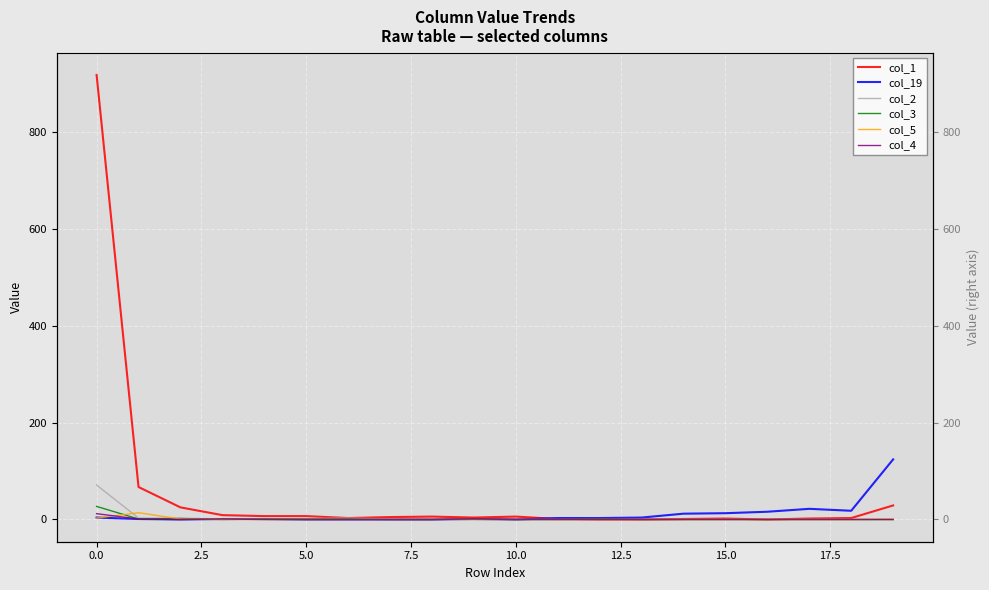

True or false: col_19 has more than 1 points higher than both neighbors.

True